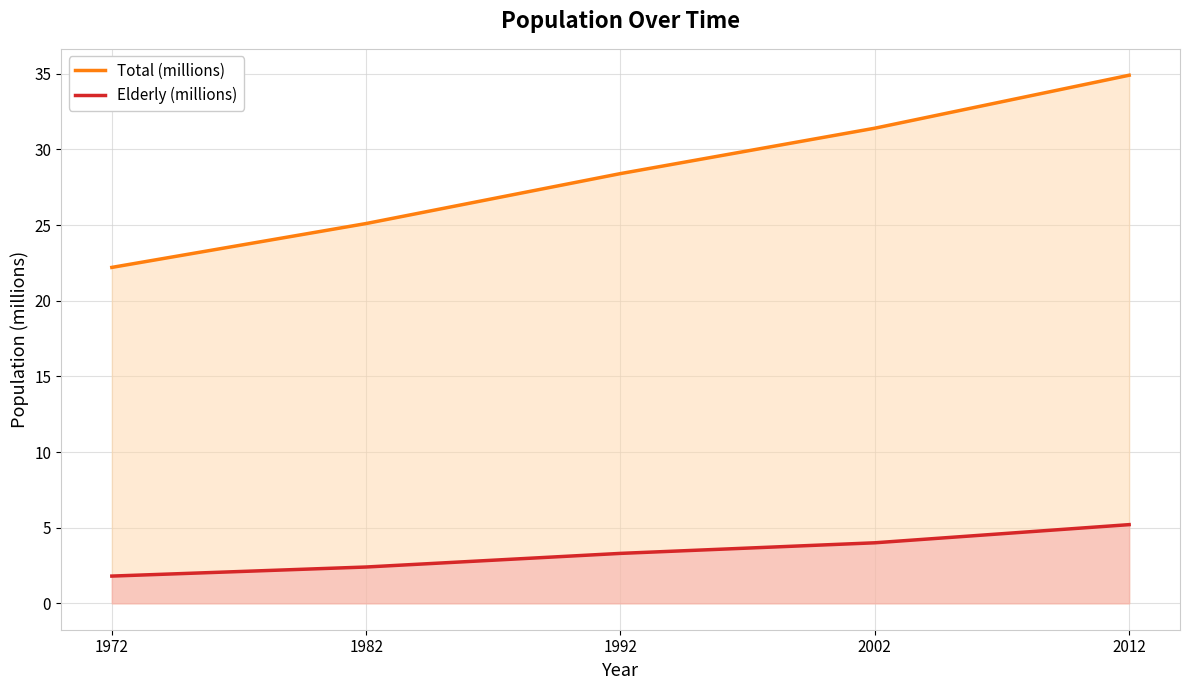

What is the average value of the Total (millions) series?

28.4